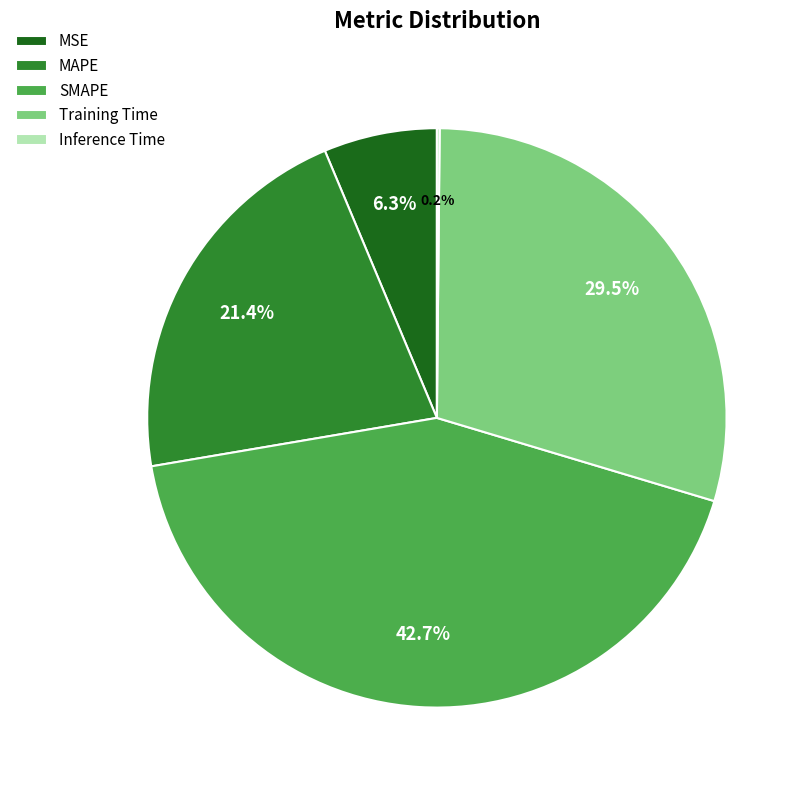

What is the largest slice in the pie chart?

SMAPE